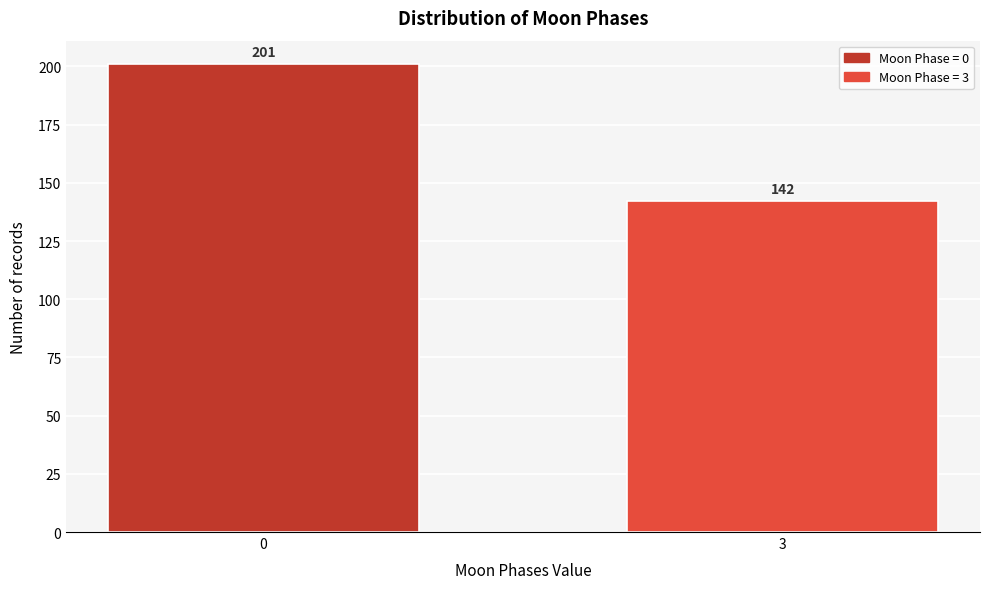

Reading right to left, transcribe all the data shown in this chart.

3=142	0=201